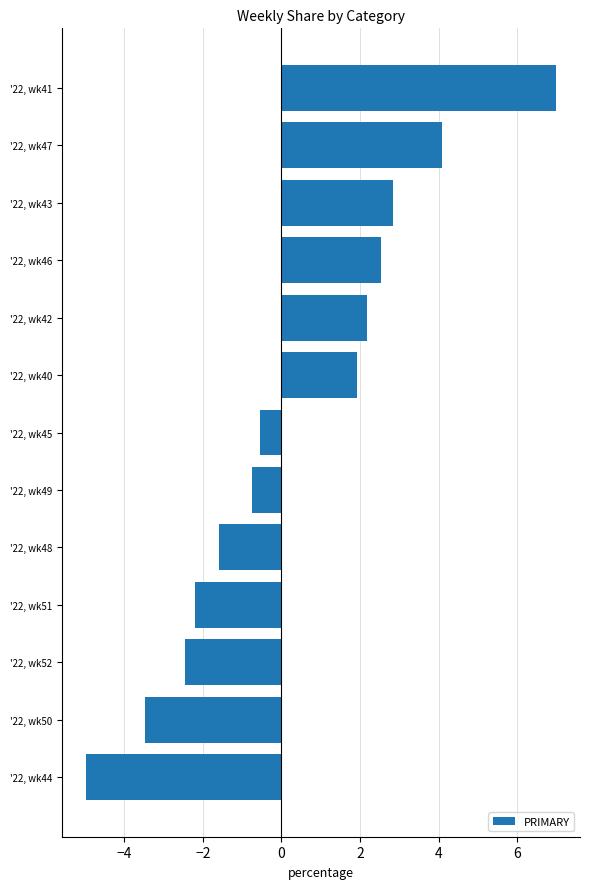

Which label corresponds to the largest value in the chart?

'22, wk41